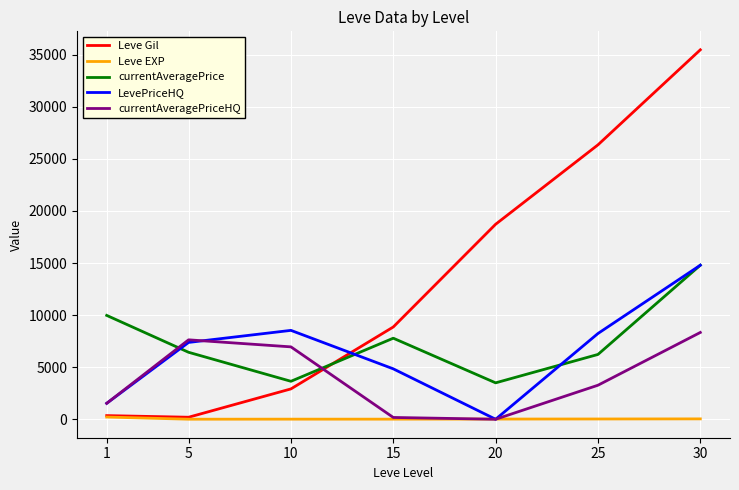

True or false: Leve Gil and LevePriceHQ cross at least once.

True